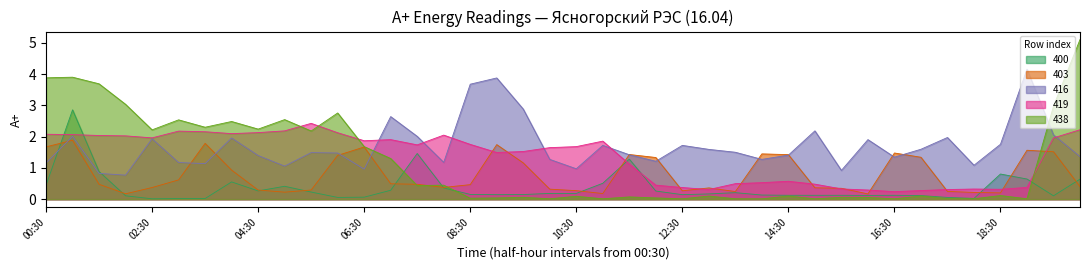

What is the difference between the 438 values at 12:00 and 00:30?

3.8